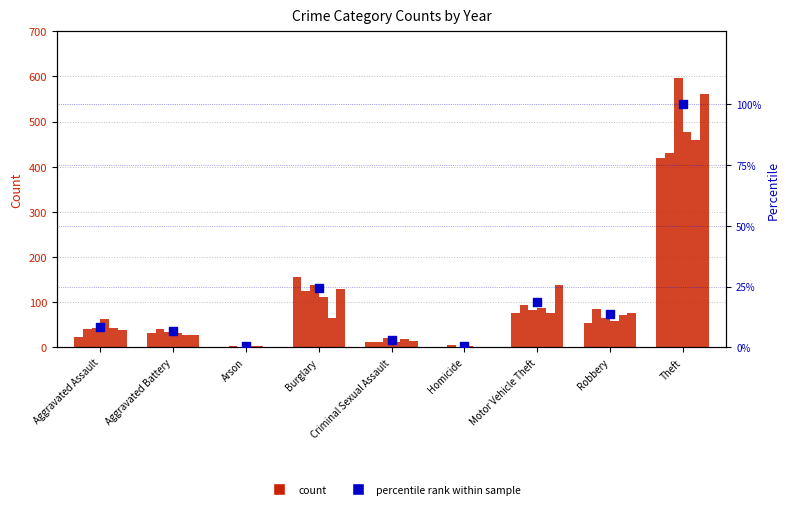

Between Burglary and Theft, which is larger?

Theft